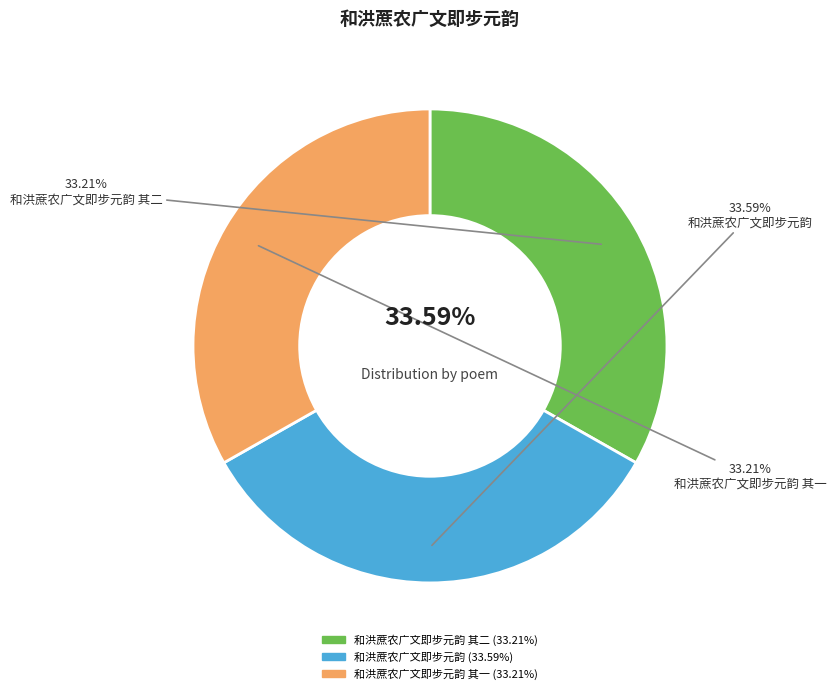

True or false: 和洪蔗农广文即步元韵 其一 accounts for 33% of the total.

True